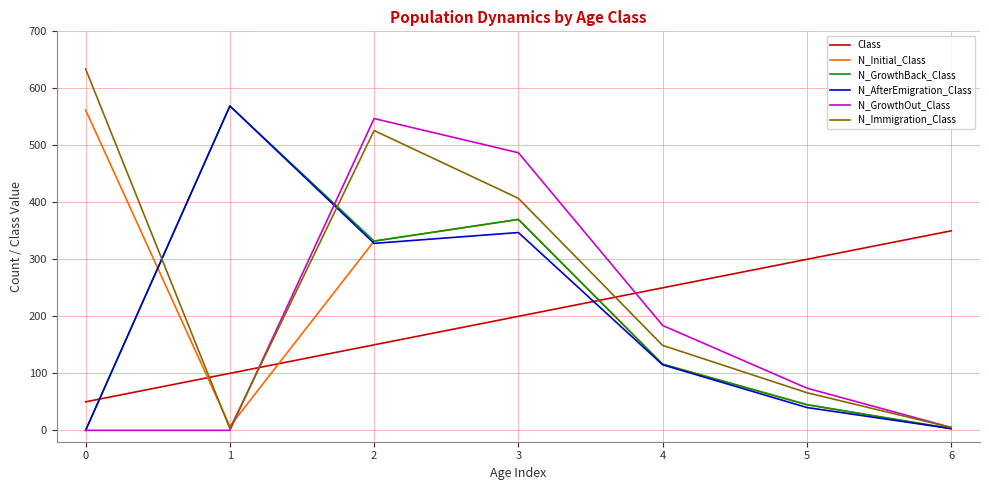

Is the value of N_Initial_Class at 0 greater than the value of Class at 5?

Yes